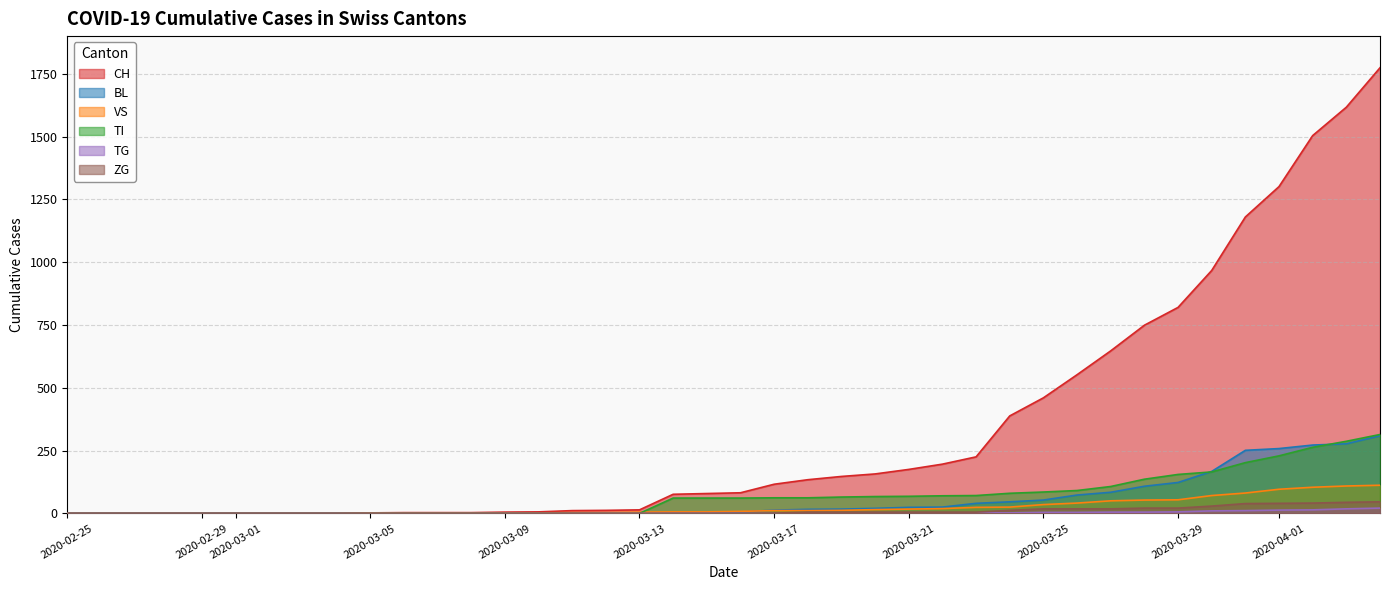

How many values in TG are above zero?

13